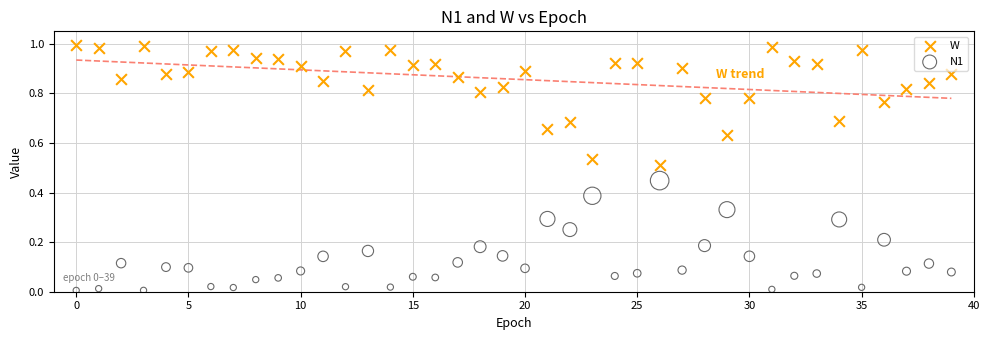

Which series reaches the maximum Y coordinate?

W